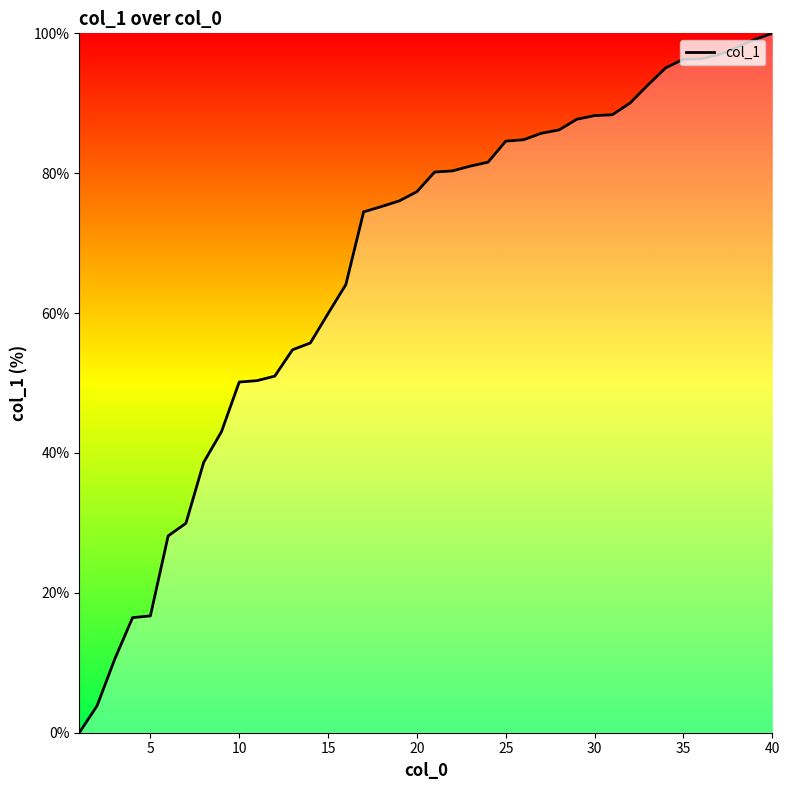

Does the chart display data point markers on the line(s)?

No